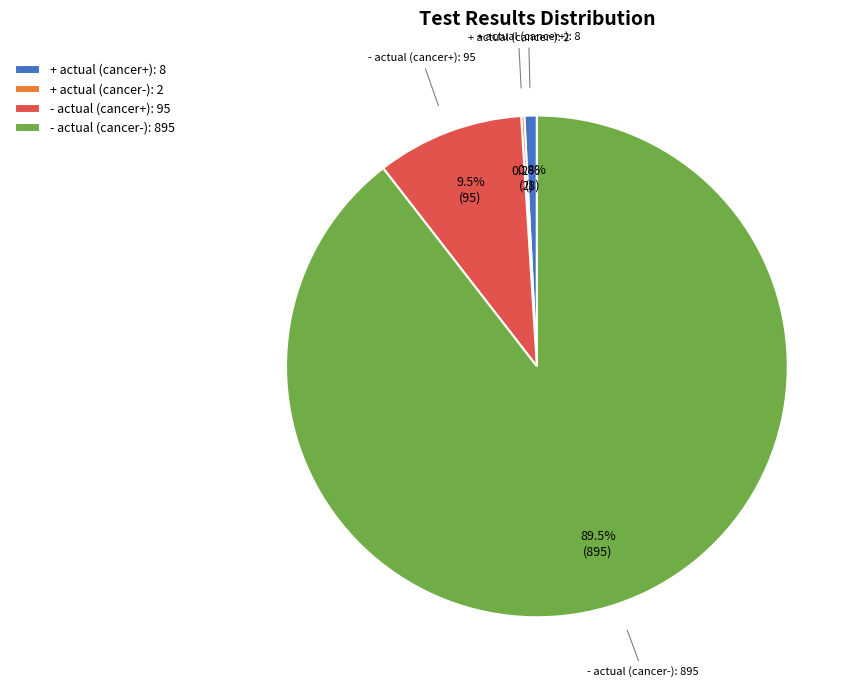

What is the ratio of the value at - actual (cancer-) to the value at + actual (cancer+)?

111.9